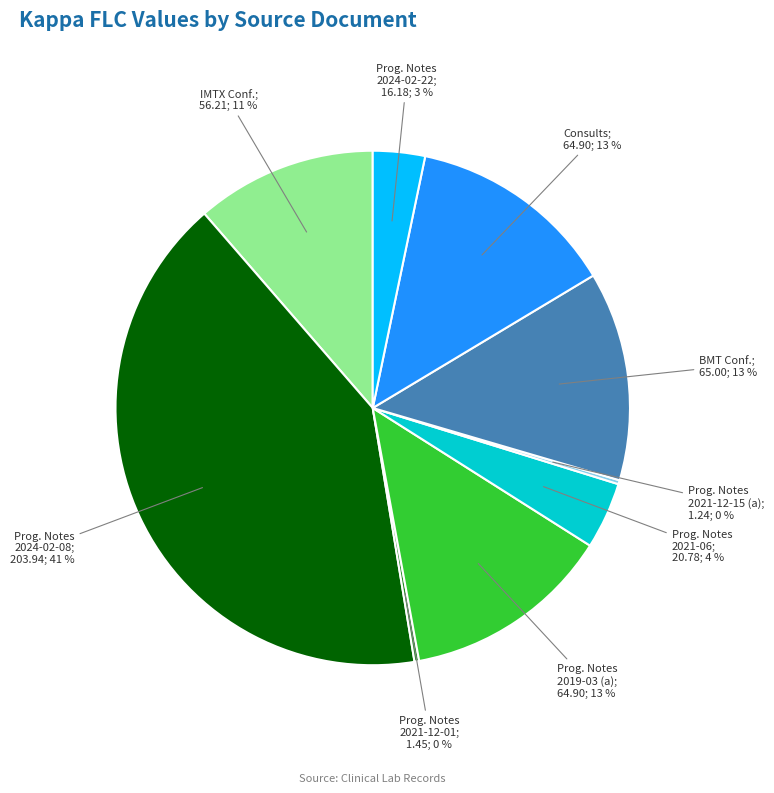

To the nearest percent, what is the average slice percentage?

11%